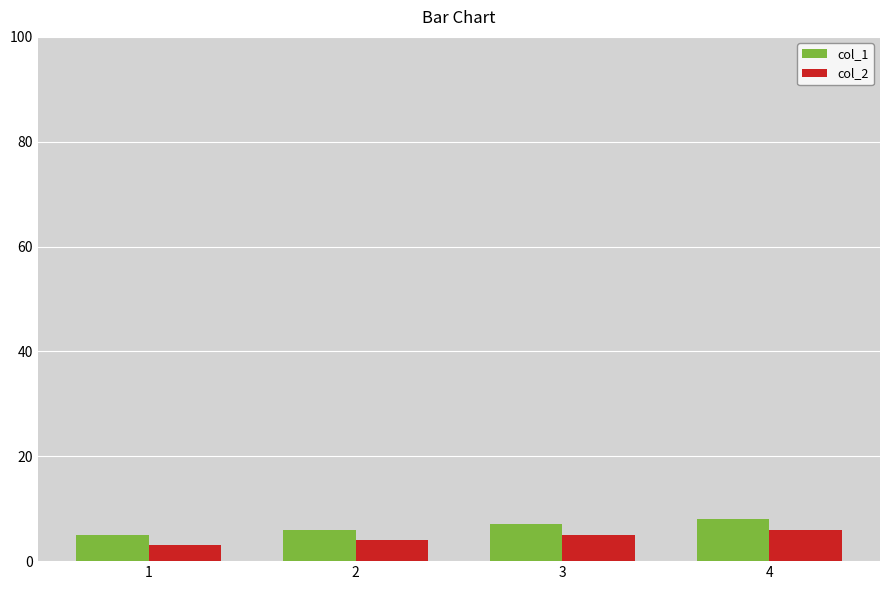

Reading left to right, list all the values displayed in this chart.

col_1: 5	6	7	8
col_2: 3	4	5	6